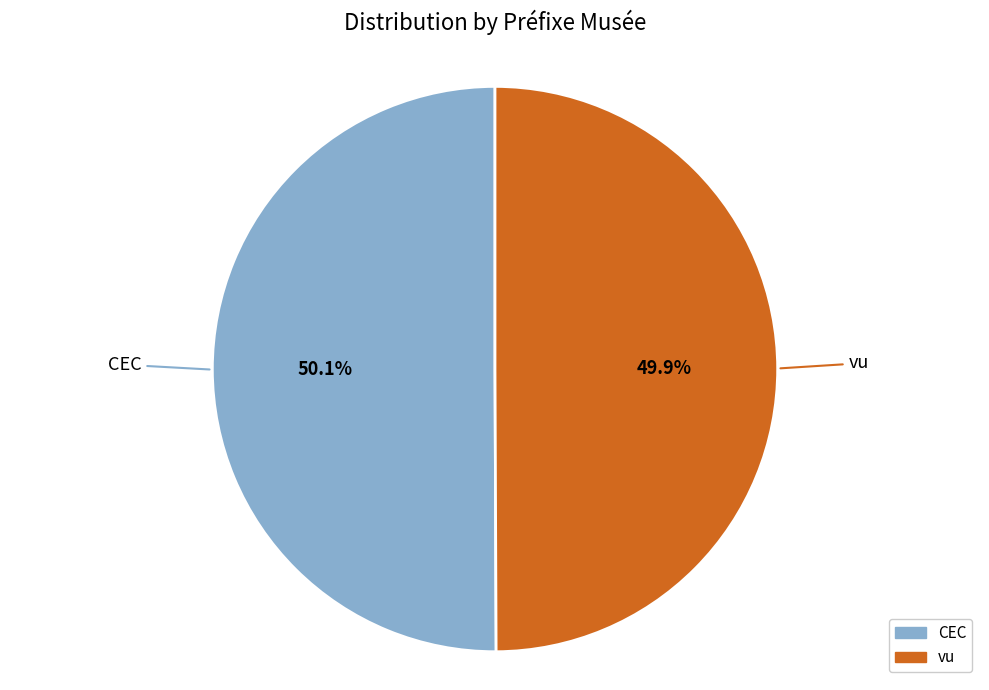

True or false: CEC accounts for 50% of the total.

True